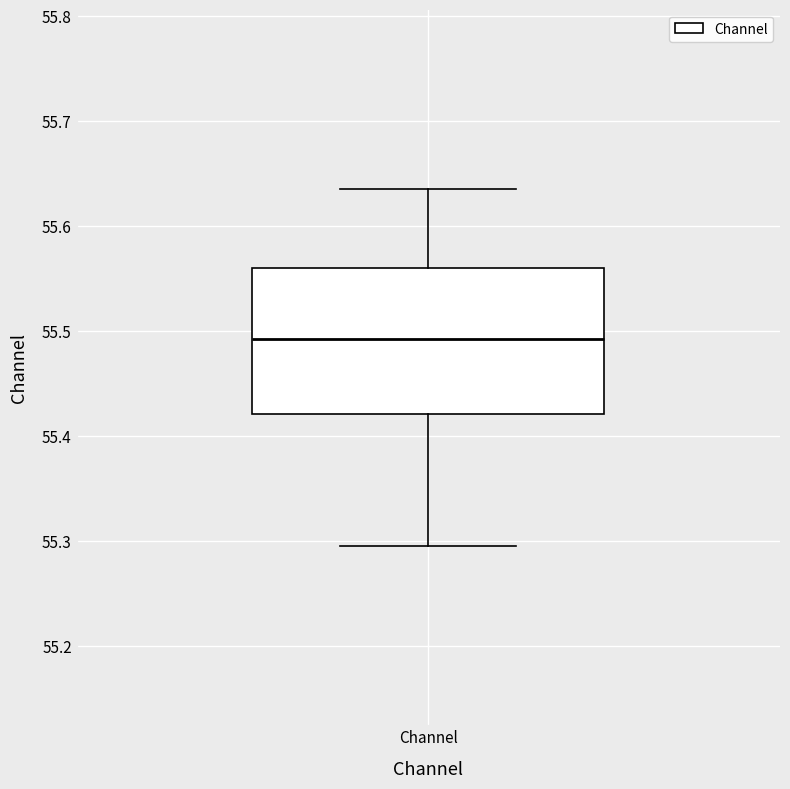

Read this box plot against the y-axis: the position of the median line, the range covered by the box, and the ends of both whiskers. The values are not printed on the chart, so give them approximately, as read against the axis.

median 55.49, box 55.42 to 55.56, whiskers 55.30 to 55.64